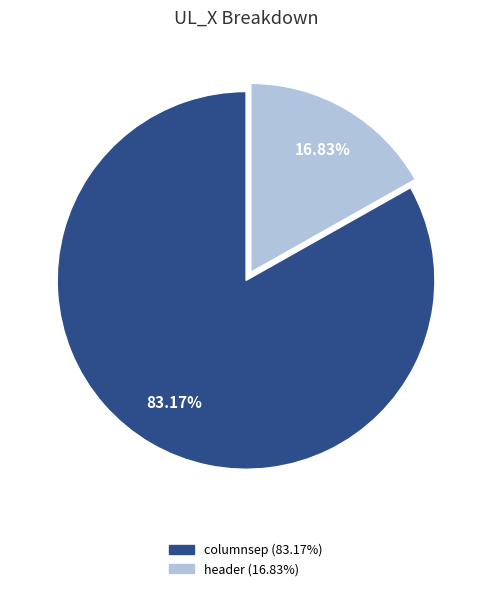

What is the smallest slice in the pie chart?

header